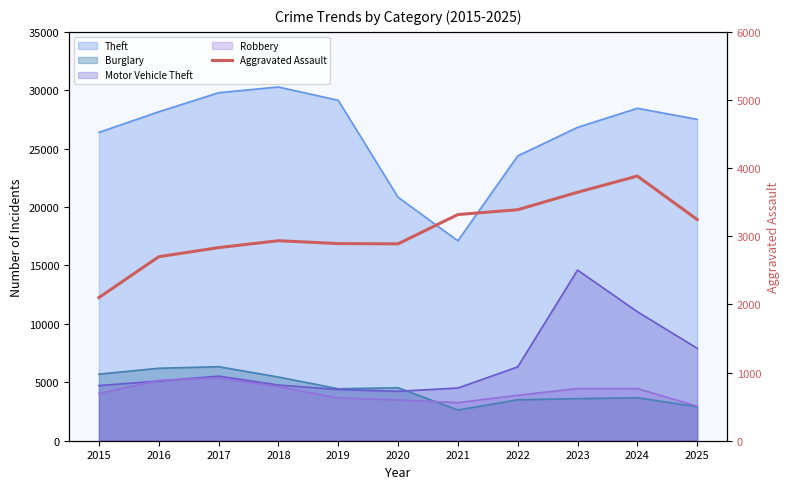

True or false: the data has more than 0 interior local peaks.

True